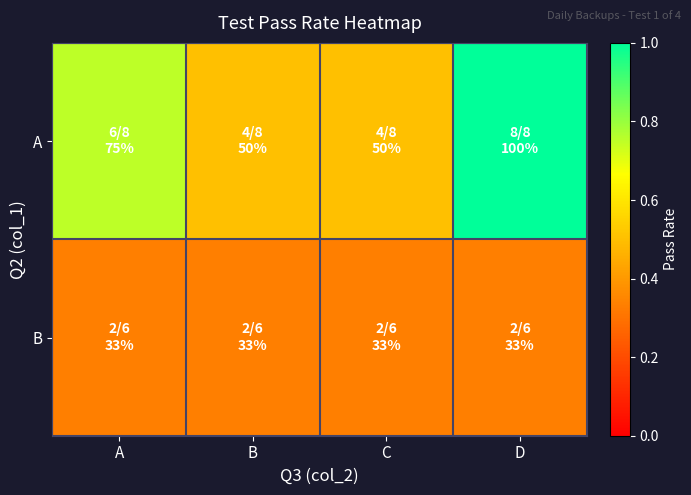

At which category is the sum across all series the highest?

D